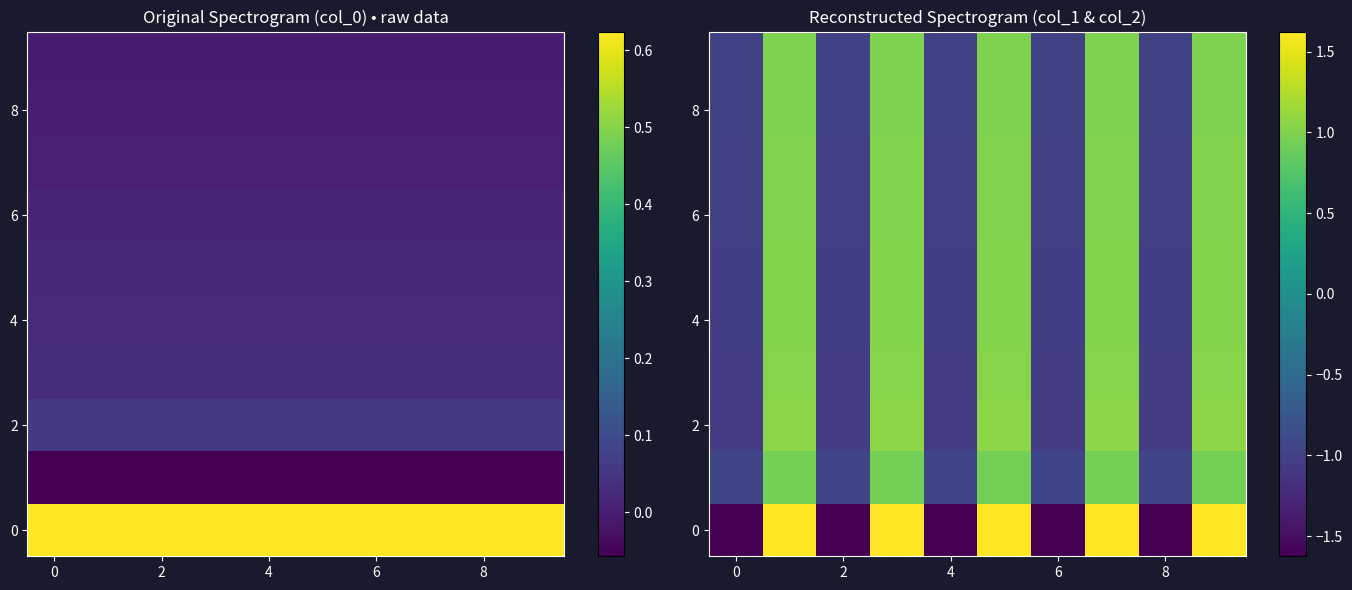

What is the difference between the second highest and second lowest values in the row_6 series?

2.0